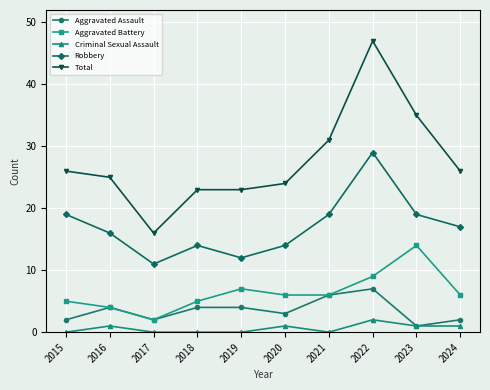

Which series has the largest range (max minus min)?

Total